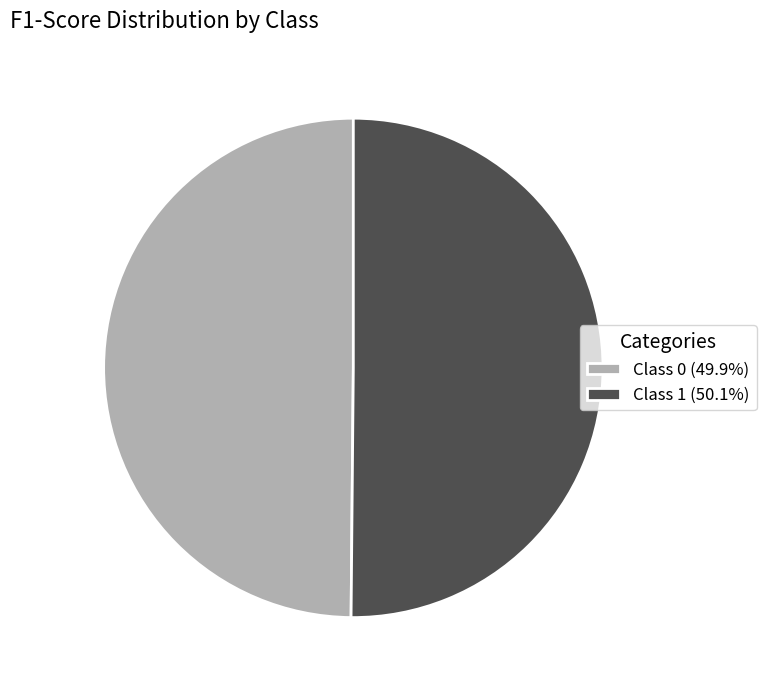

Count the number of slices in the pie.

2